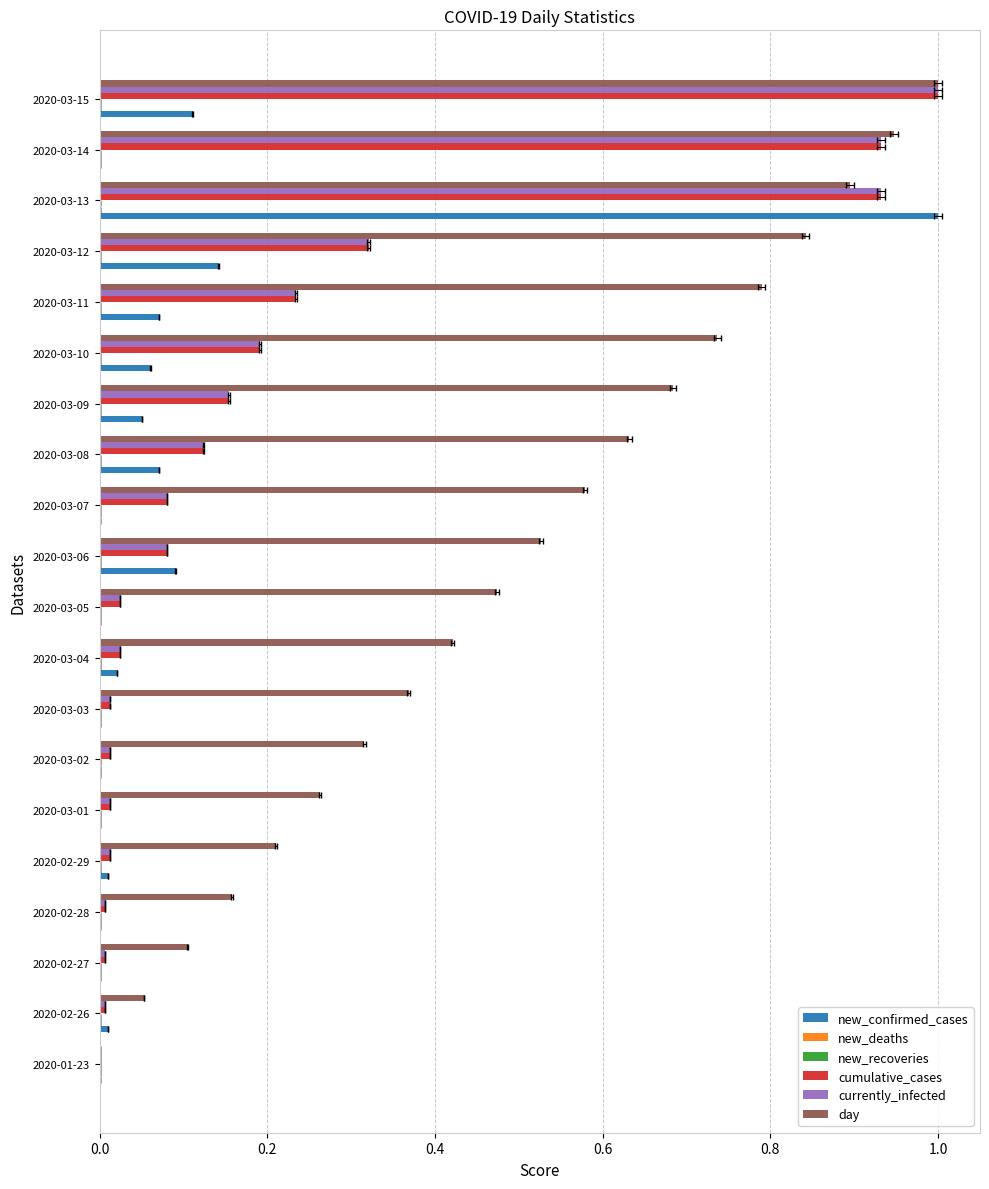

Which has a higher value, 2020-03-03 or 2020-03-13?

2020-03-13